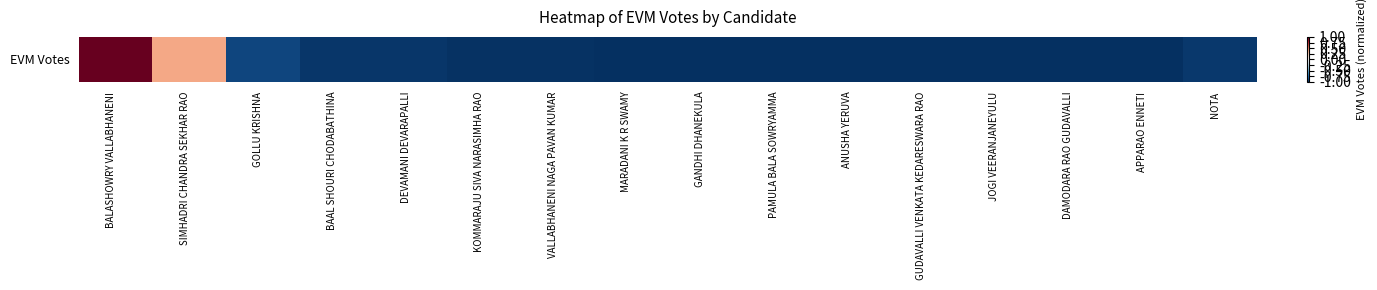

Count the values in the range 0 to 1.

2